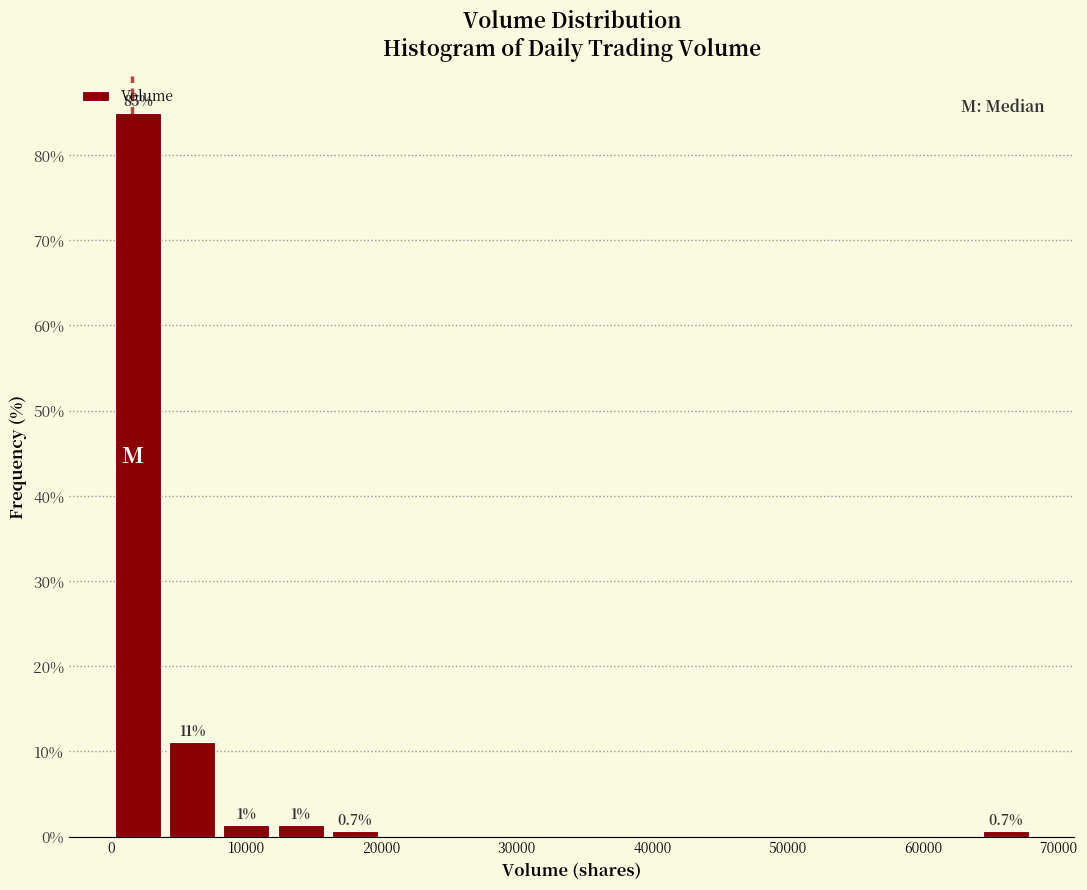

Over which range of the x-axis is the bar tallest?

0 to 4000